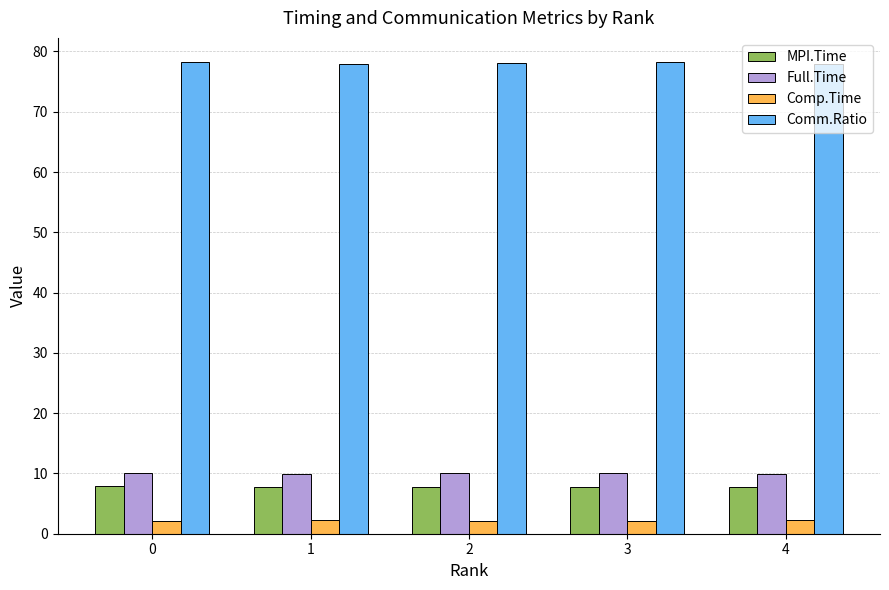

What is the total value across all series at 3?

98.2